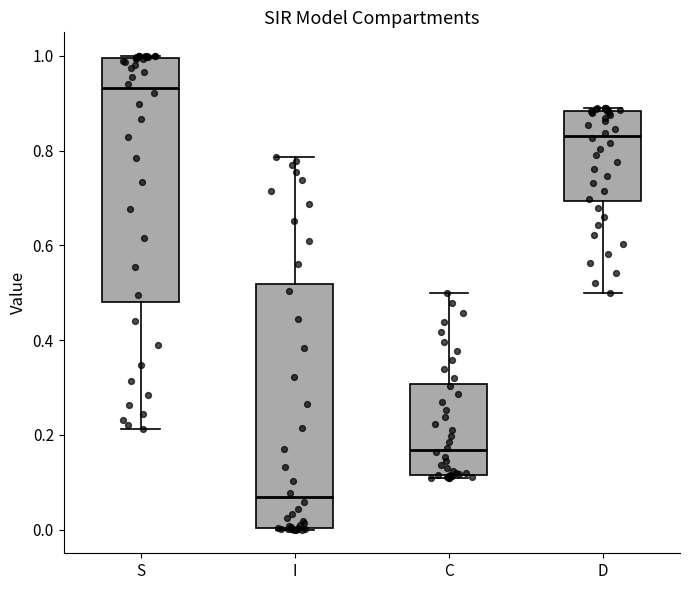

Which box has the lowest median line?

I